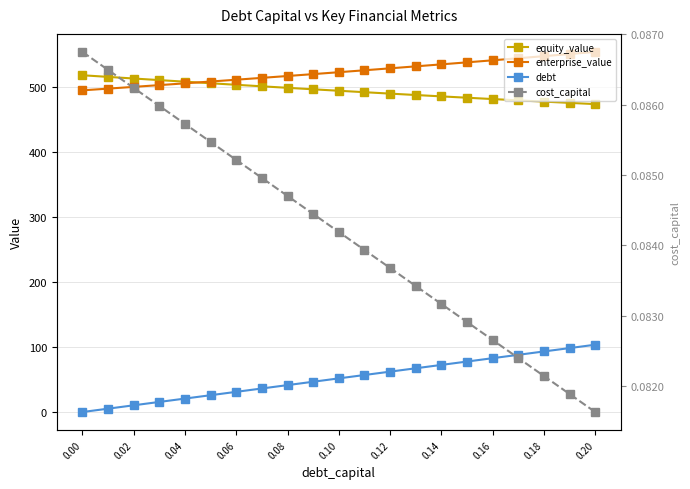

True or false: debt has more than 0 points higher than both neighbors.

False